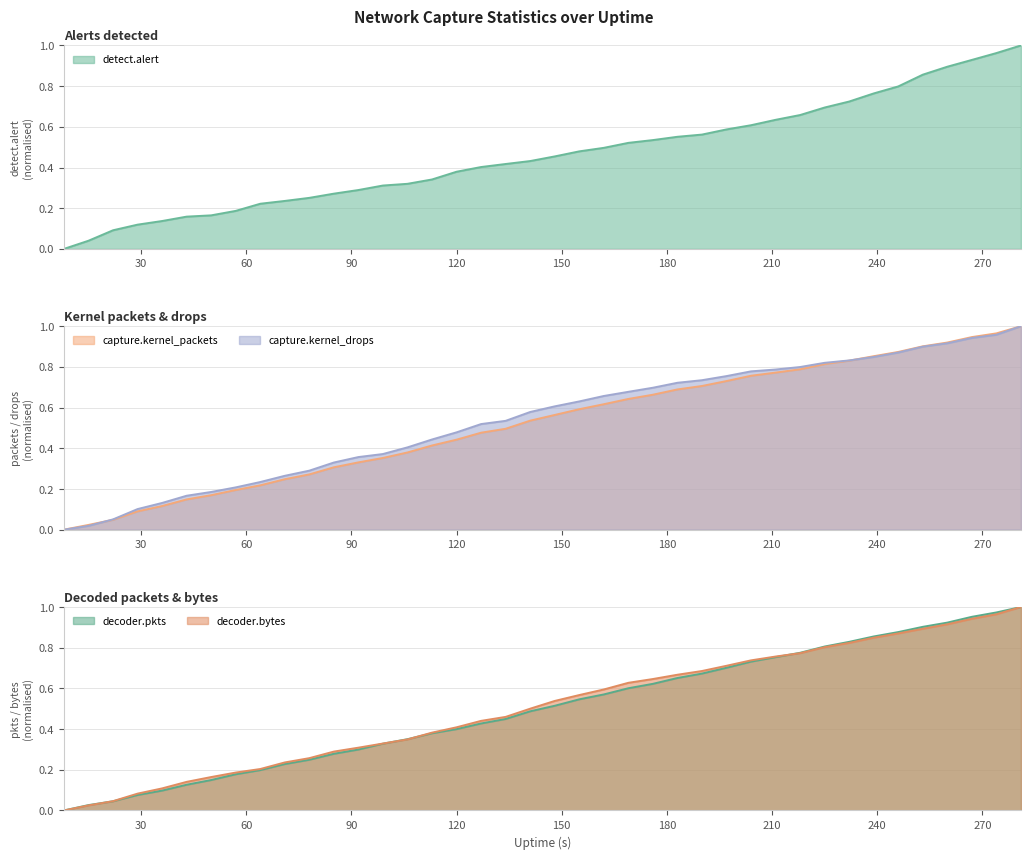

True or false: decoder.pkts and capture.kernel_packets cross at least once.

True